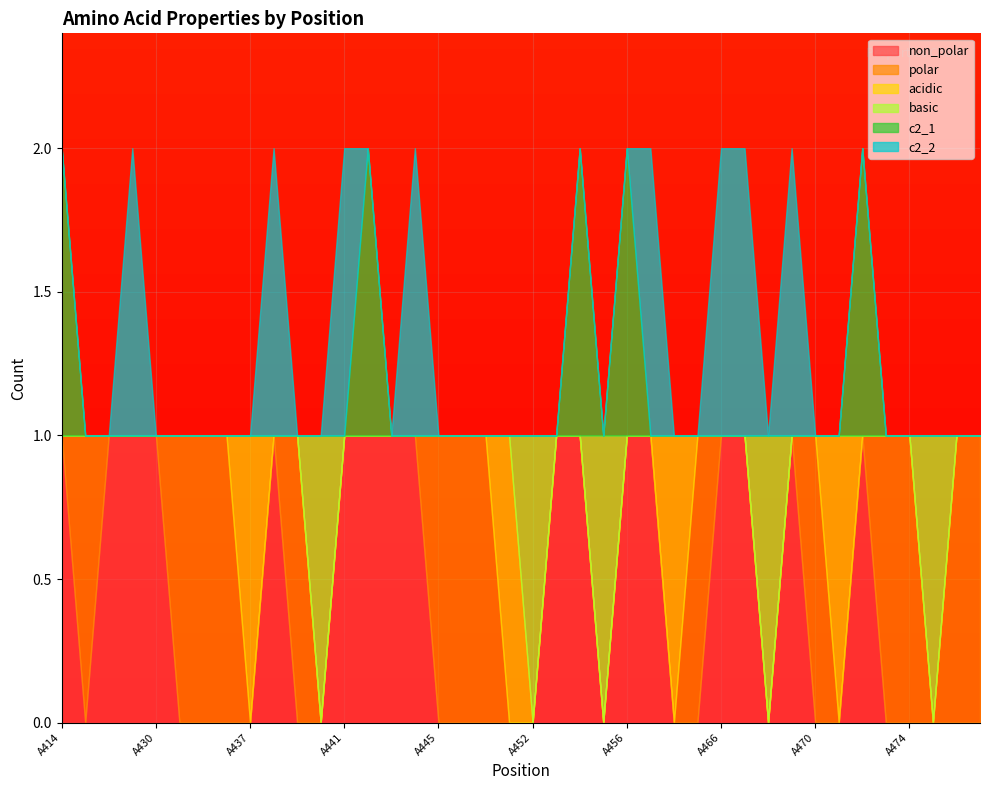

True or false: polar has a value of 0 at A472.

True